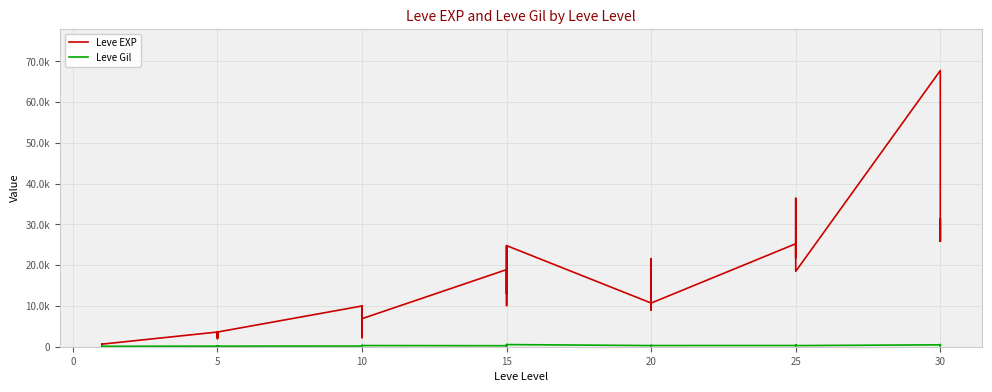

What is the label of the 27th point from the right?

10